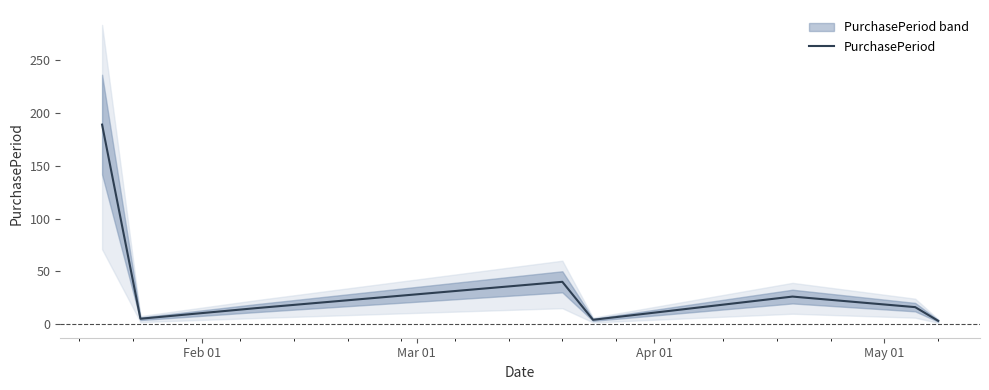

What is the maximum value for PurchasePeriod?

189